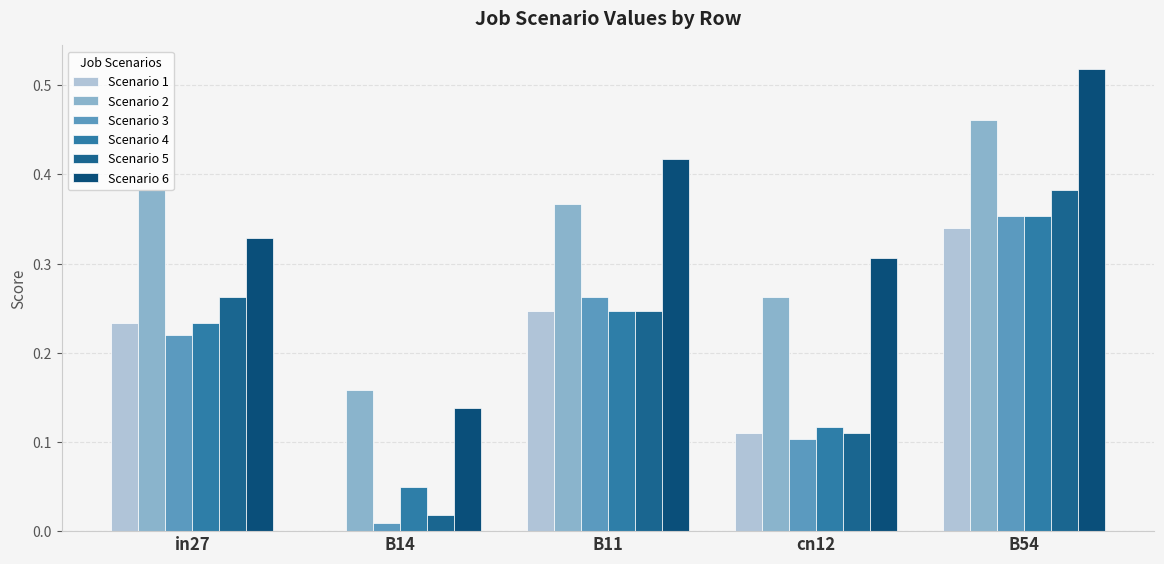

Which series has the largest total across all categories?

Scenario 6